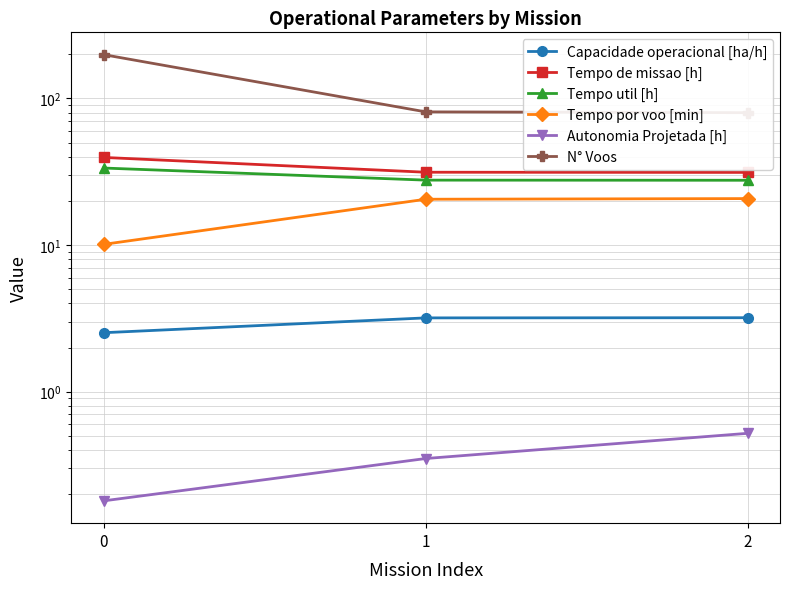

The N° Voos series shows 338.5 at 0. True or false?

False